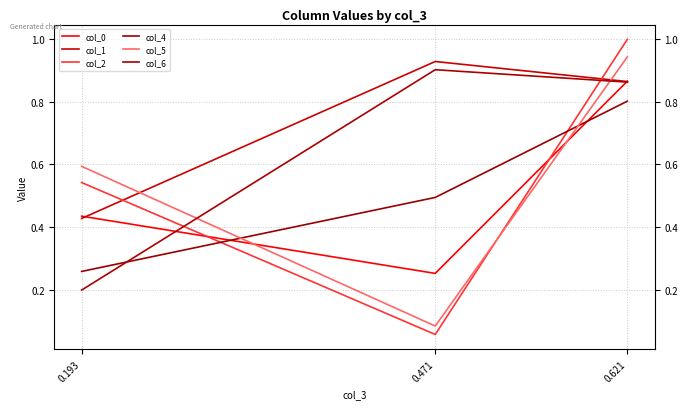

How many series are shown in this chart?

6